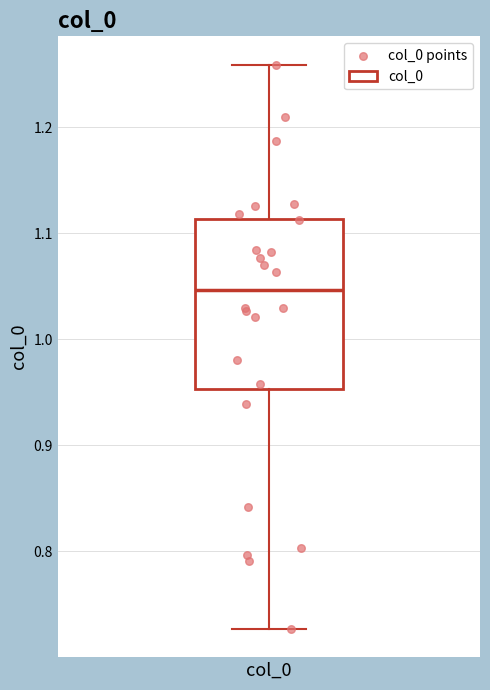

Transcribe this box plot: give where the median line is, the range the box spans, and where the two whiskers end, as read against the y-axis. The values are not printed on the chart, so give them approximately, as read against the axis.

median 1.05, box 0.95 to 1.11, whiskers 0.73 to 1.26